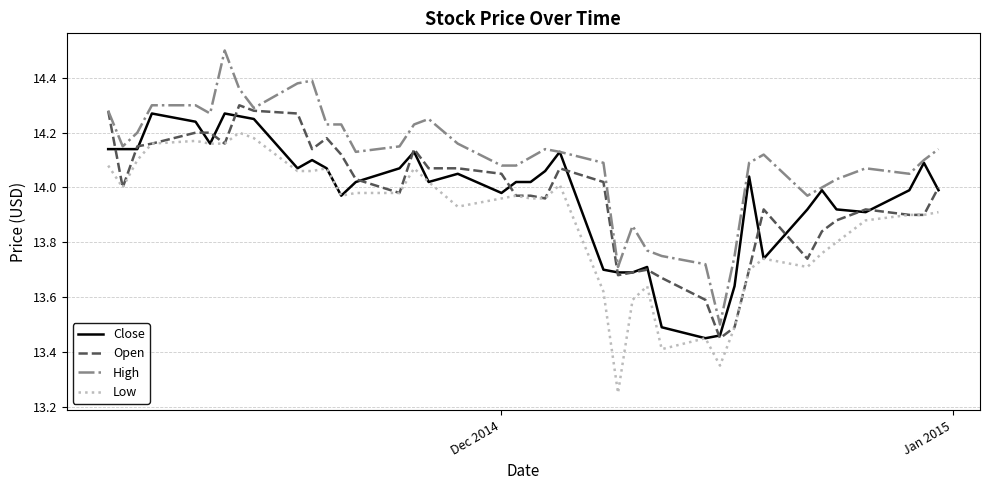

What is the highest value of the High series?

14.5